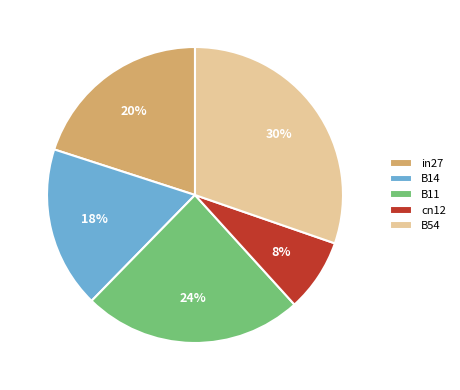

How many slices are in this pie chart?

5